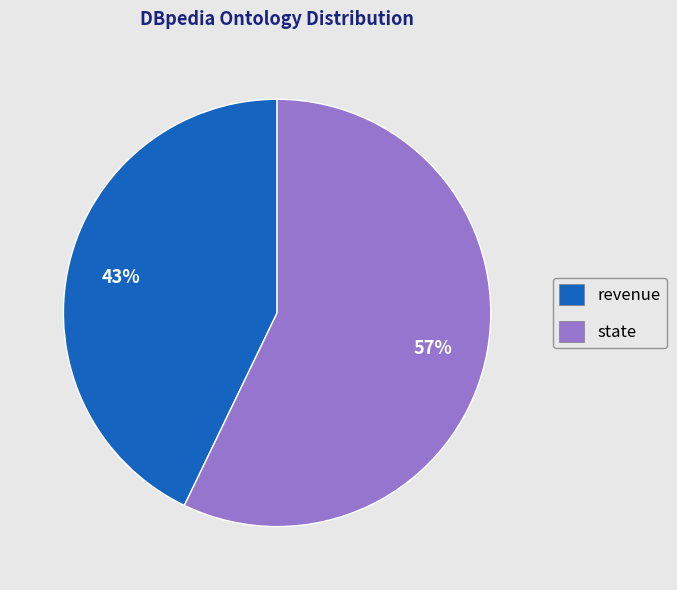

To the nearest percent, what portion does state represent?

57%